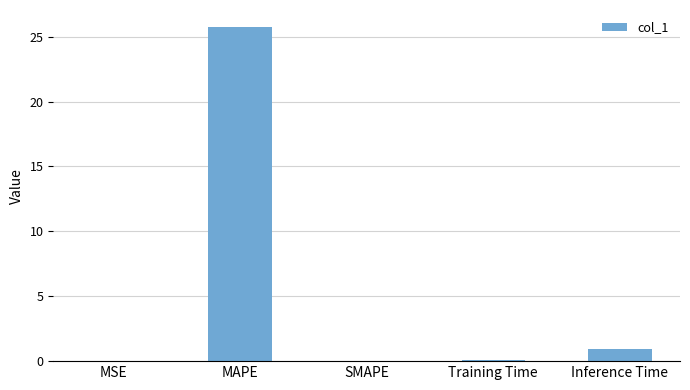

Which label corresponds to the largest value in the chart?

MAPE